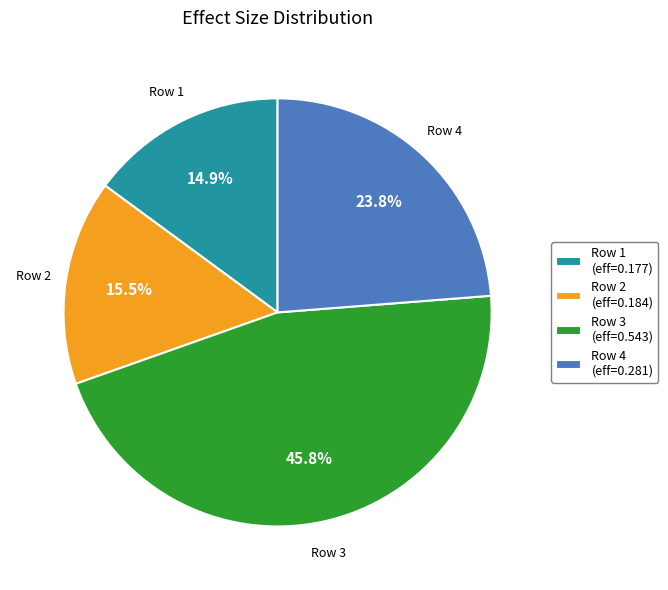

How many segments does this pie chart have?

4